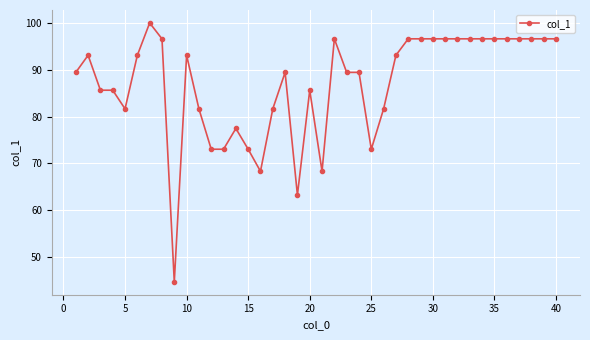

What is the average value?

86.9